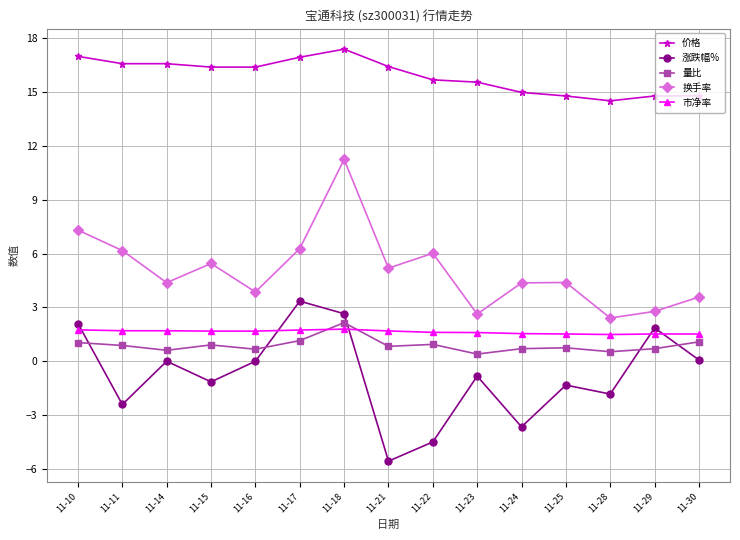

Rank the series at 11-24 from lowest to highest value.

涨跌幅%, 量比, 市净率, 换手率, 价格